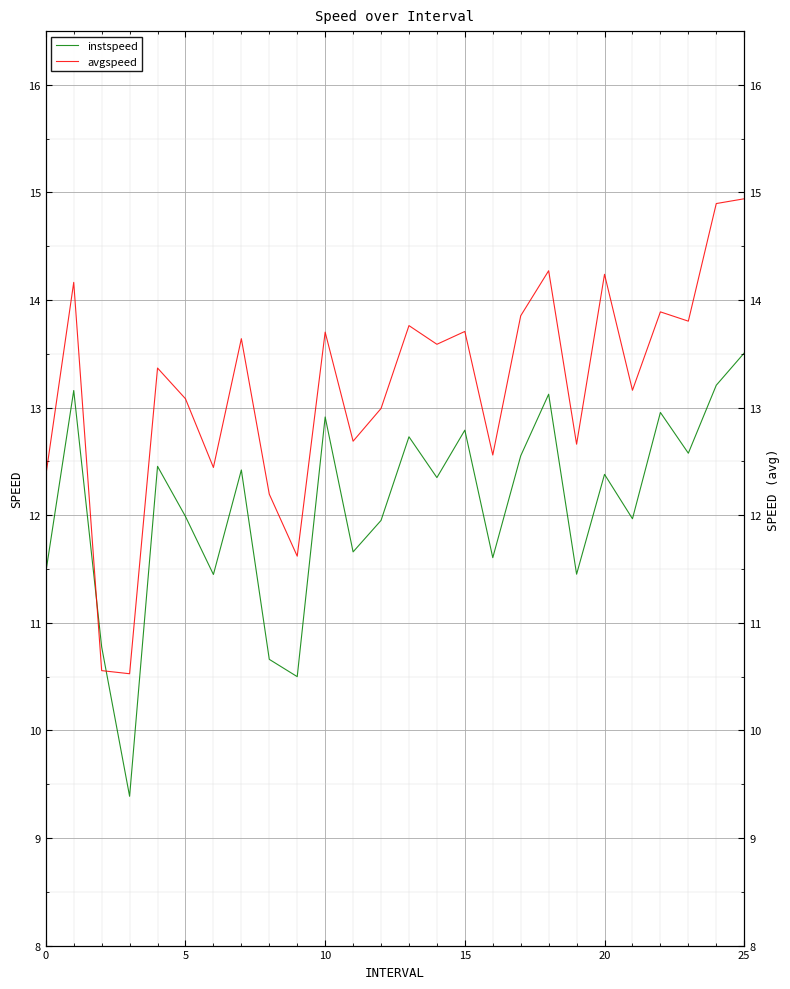

The avgspeed series shows 14.2 at 20. True or false?

True